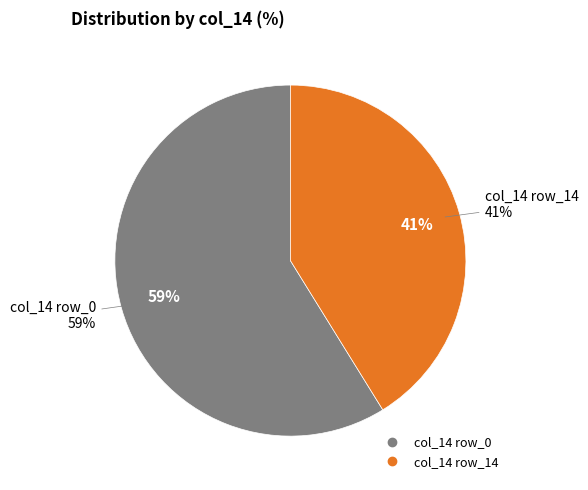

To the nearest percent, what is the average slice percentage?

50%